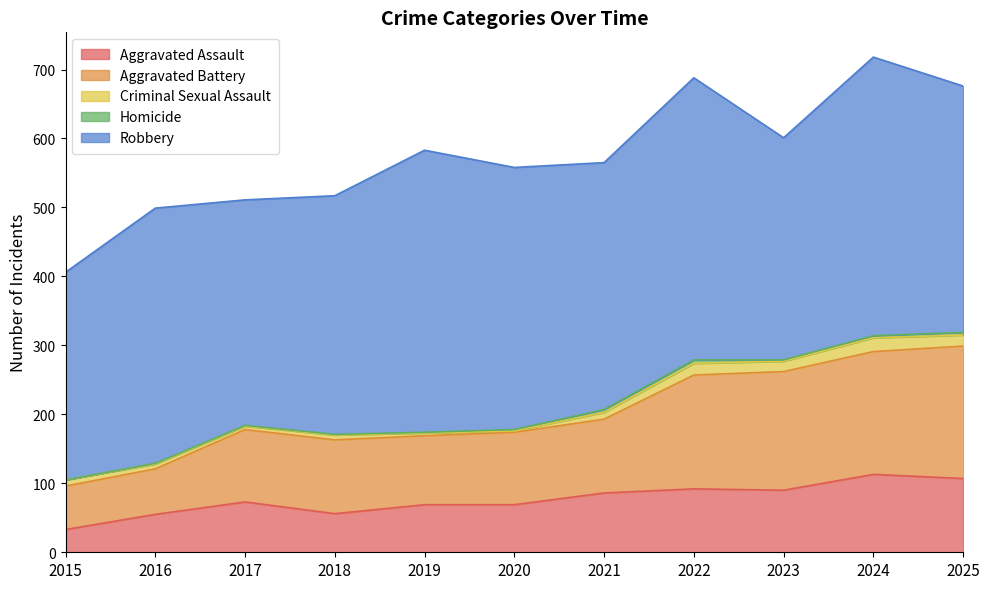

True or false: Aggravated Battery and Homicide intersect in this chart.

False